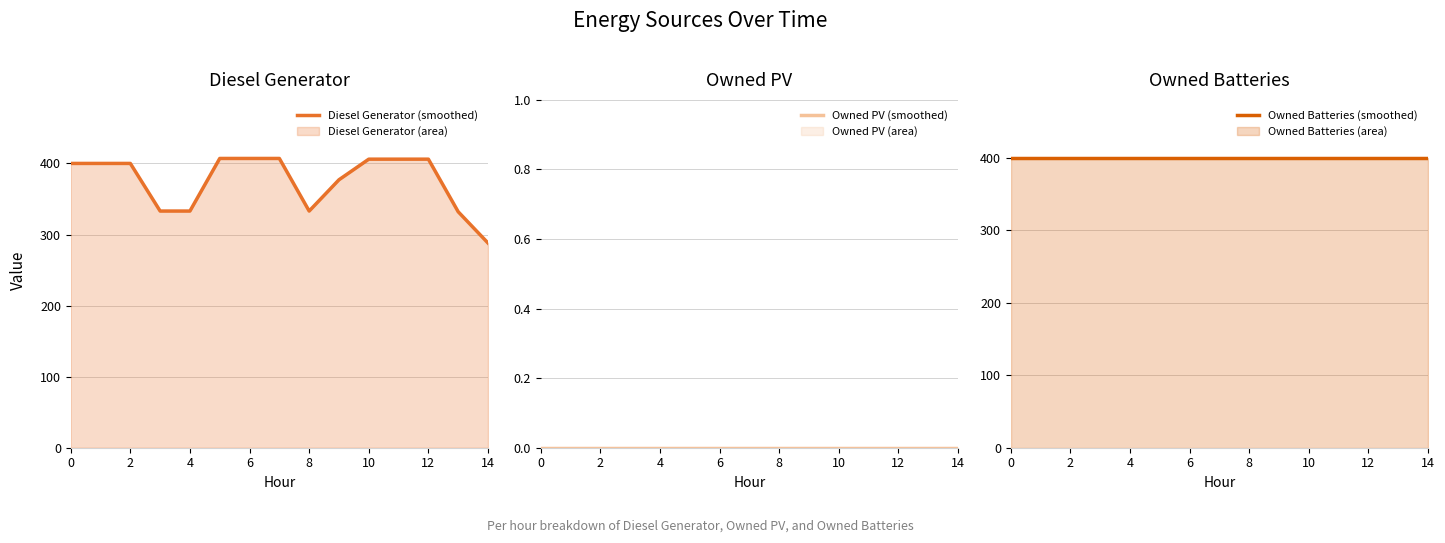

At 0, list the series in order from smallest to largest.

Owned PV (line), Owned Batteries (line), Diesel Generator (line)